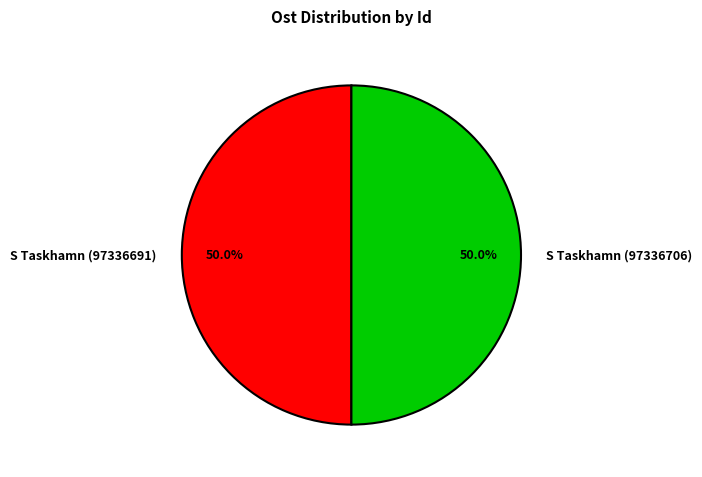

What is the ratio of the value at S Taskhamn (97336706) to the value at S Taskhamn (97336691)?

1.0